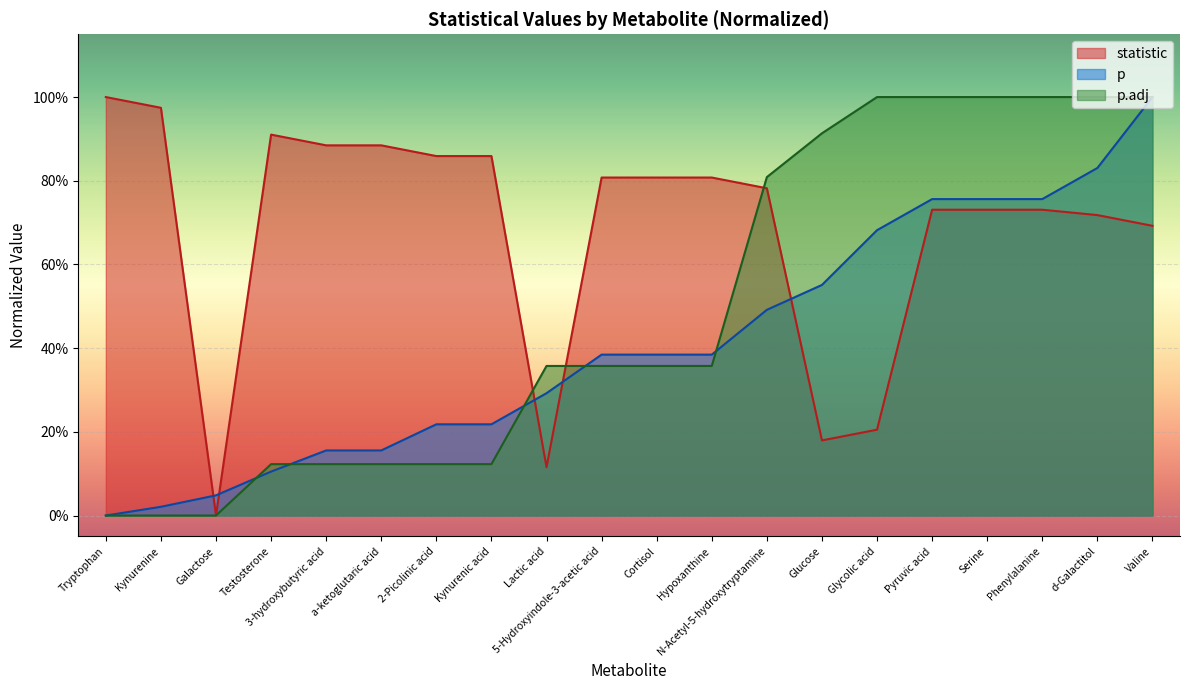

Is the value of p at Hypoxanthine greater than the value of p.adj at 3-hydroxybutyric acid?

Yes